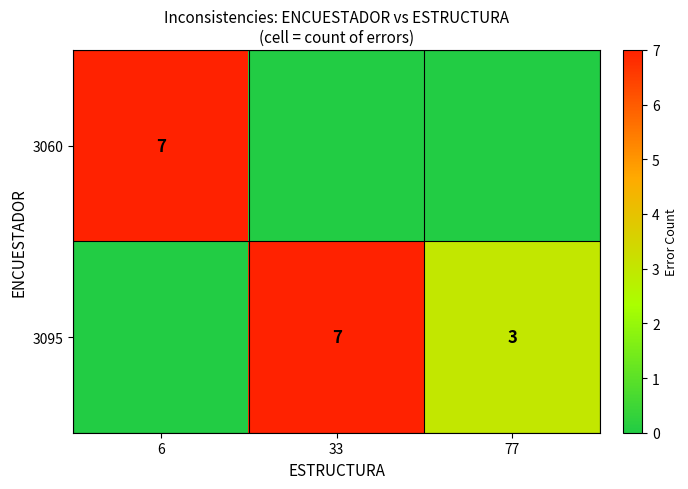

Which series has the largest total across all categories?

row_1